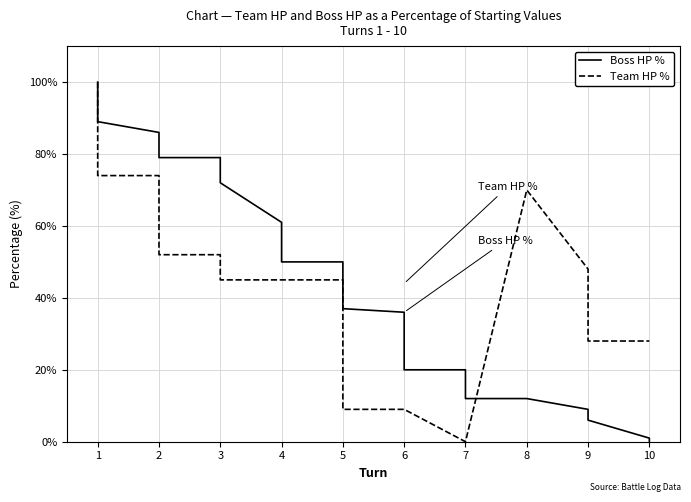

How many lines are shown in the chart?

2